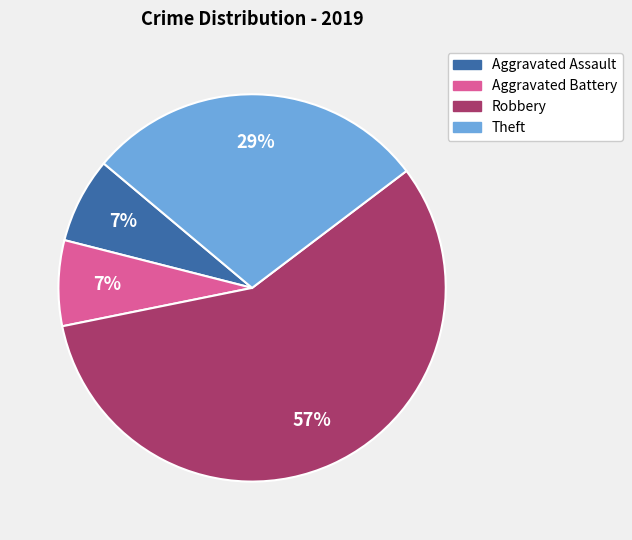

How many slices are in this pie chart?

4